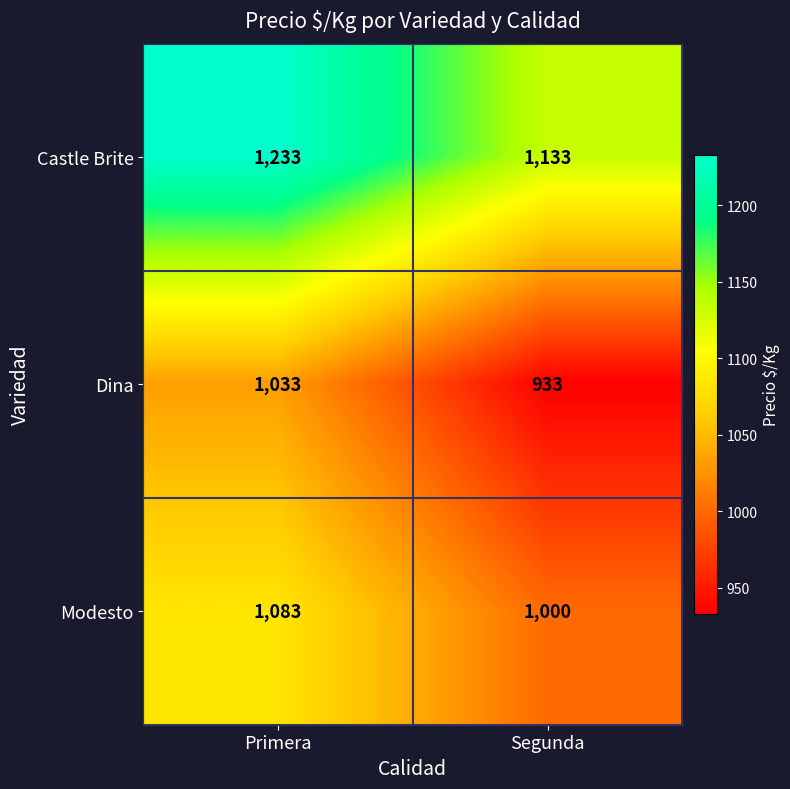

At how many categories does at least one series exceed 1011?

2